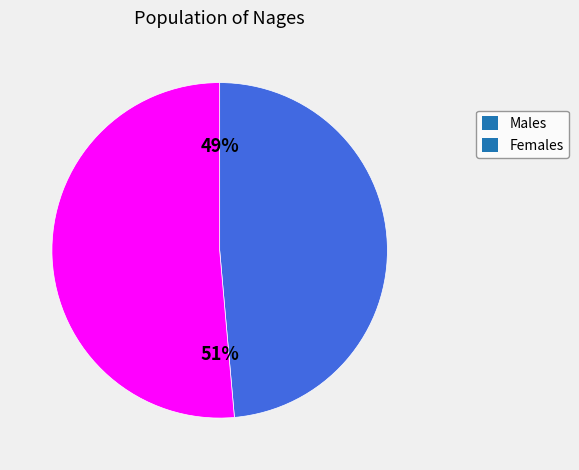

How many slices are in this pie chart?

2